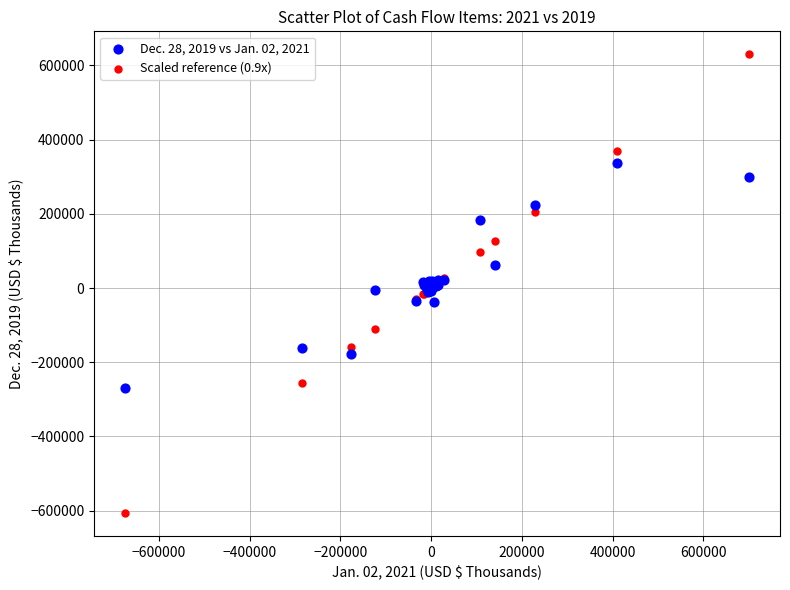

Which series reaches the maximum Y coordinate?

Scaled reference (0.9x)